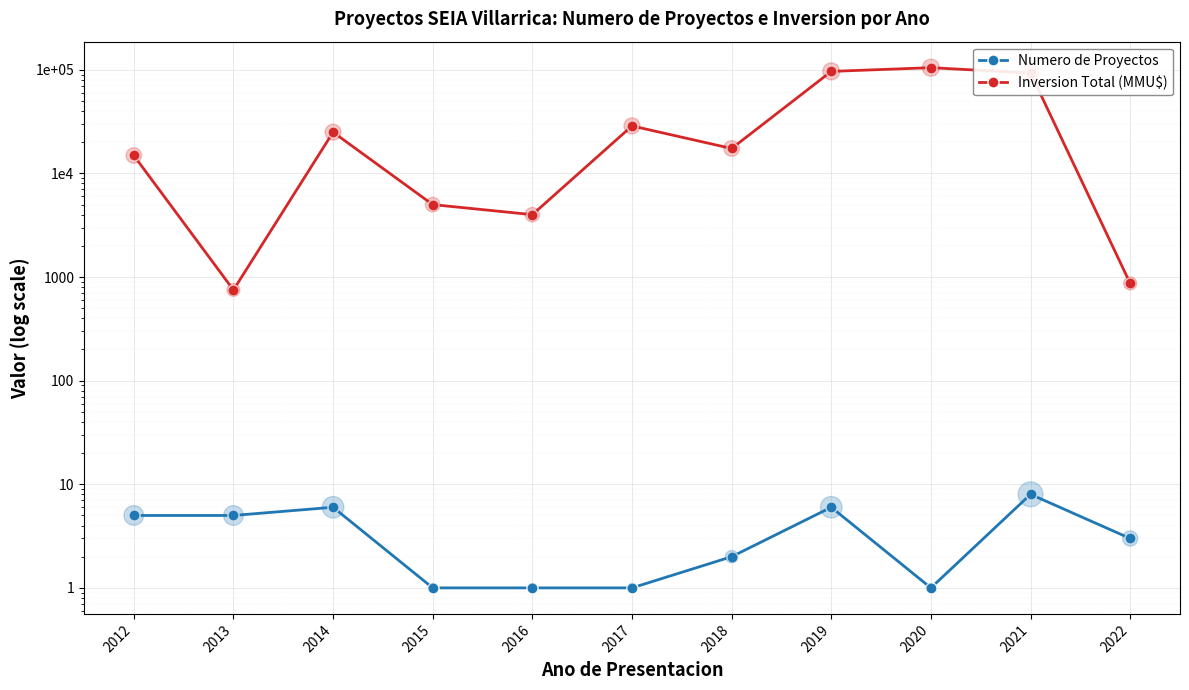

What are all the series names shown in the legend?

Numero de Proyectos, Inversion Total (MMU$)